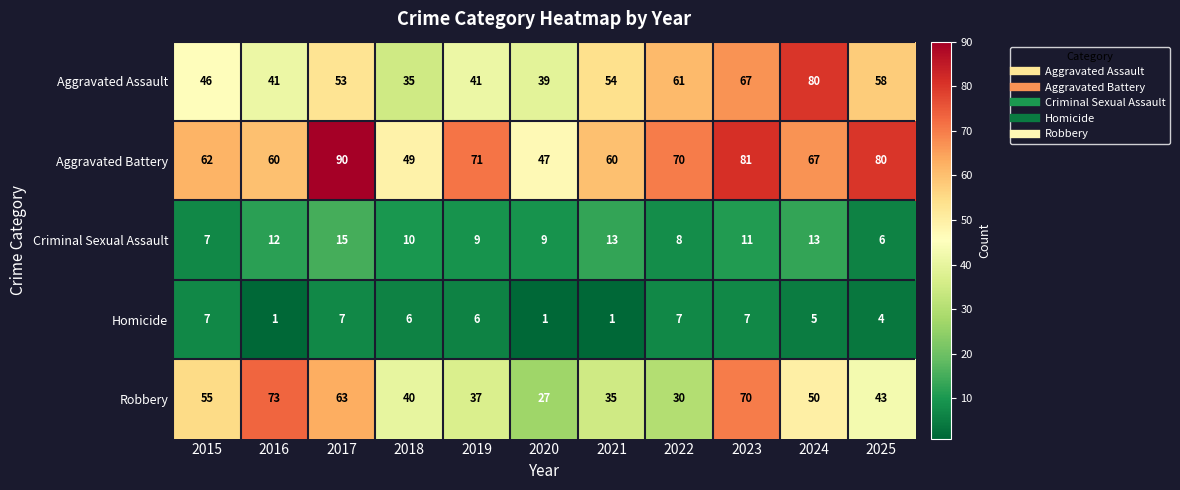

At which category does the chart reach its peak across all series?

2017